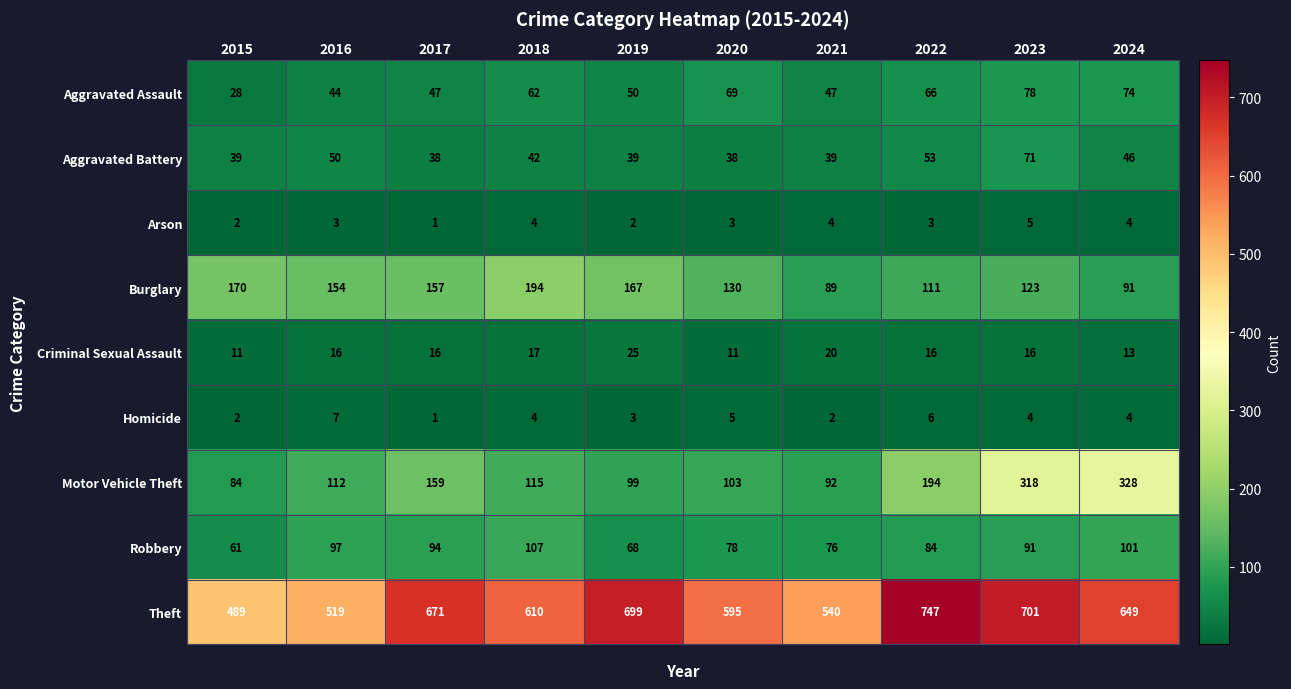

Which series has the largest total across all categories?

Theft